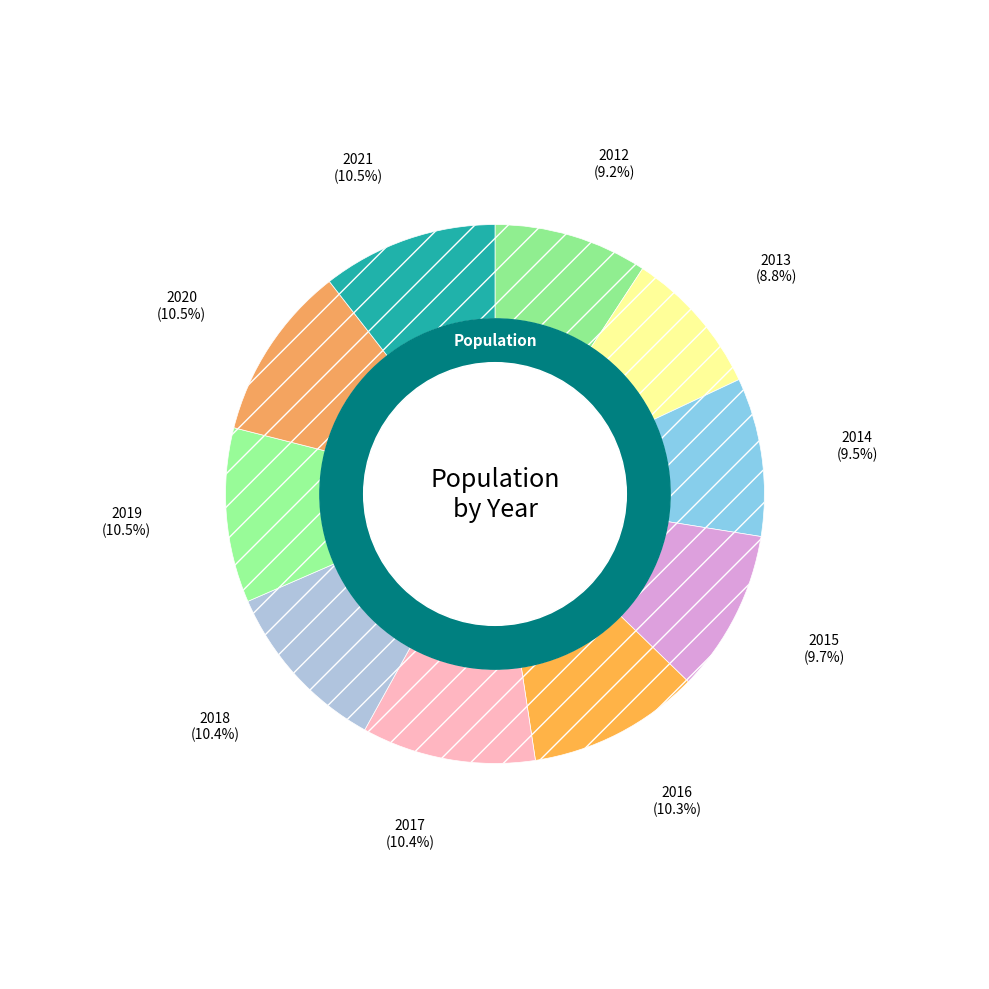

How many slices are in this pie chart?

10